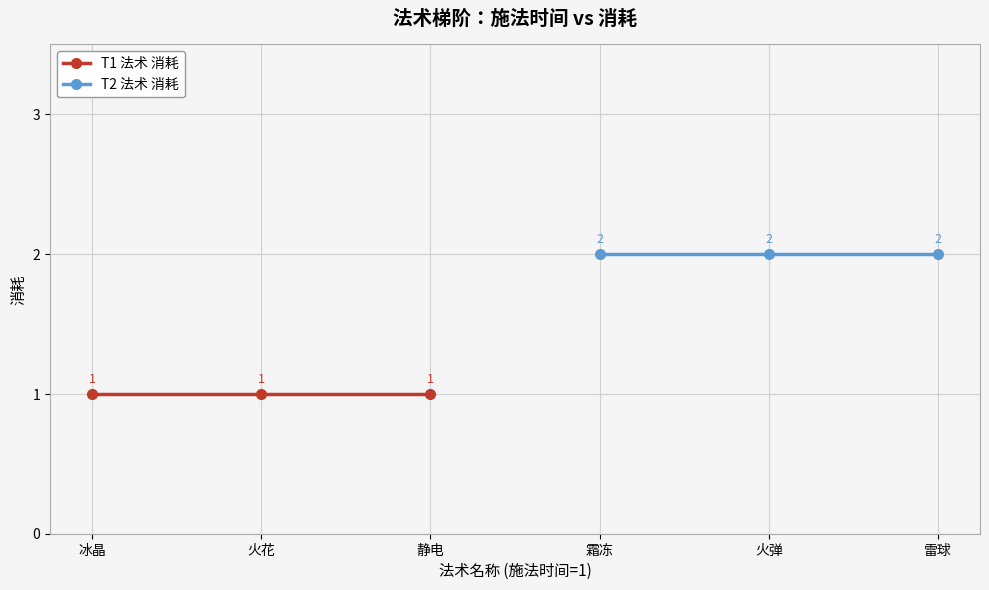

List the series in order of their overall mean, highest first.

T2 法术 消耗, T1 法术 消耗